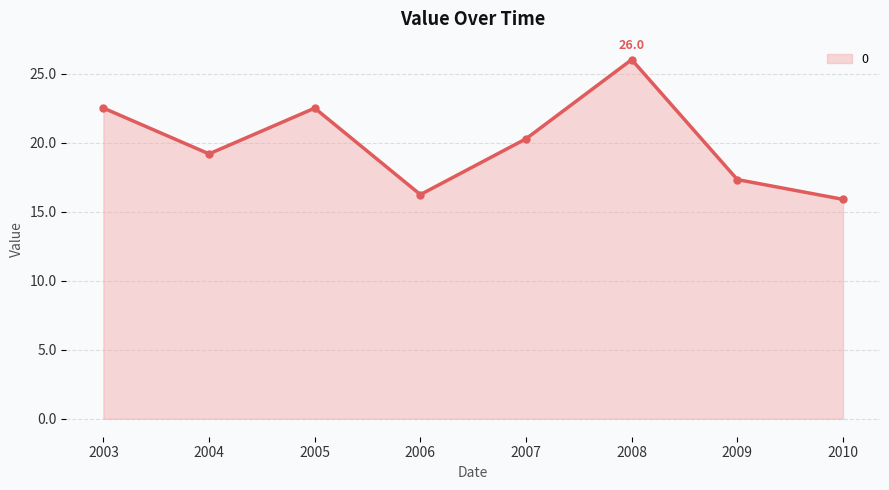

What is the difference between the maximum and minimum values?

10.1